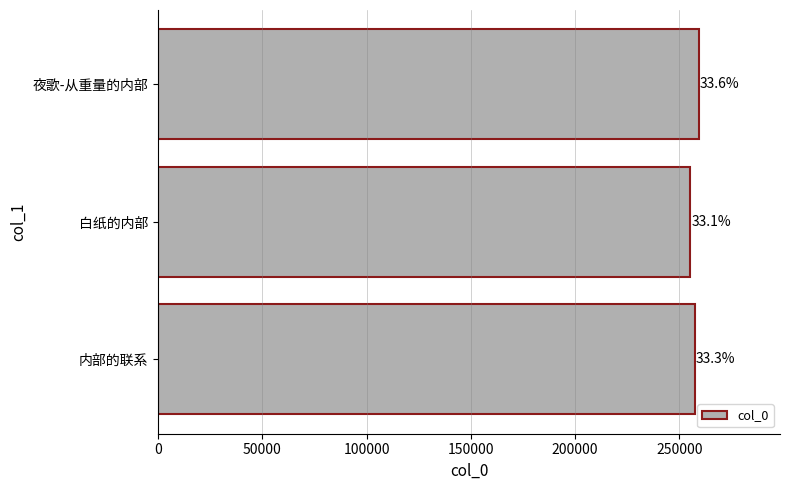

Does the chart contain any negative values?

No